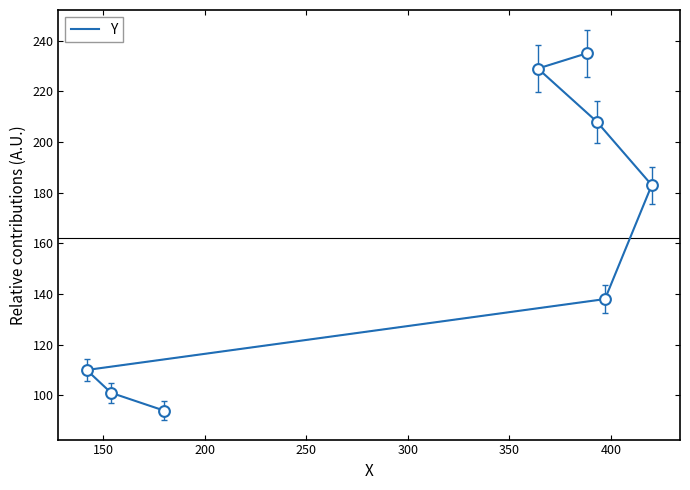

What is the change in value from 300 to 400?

+46